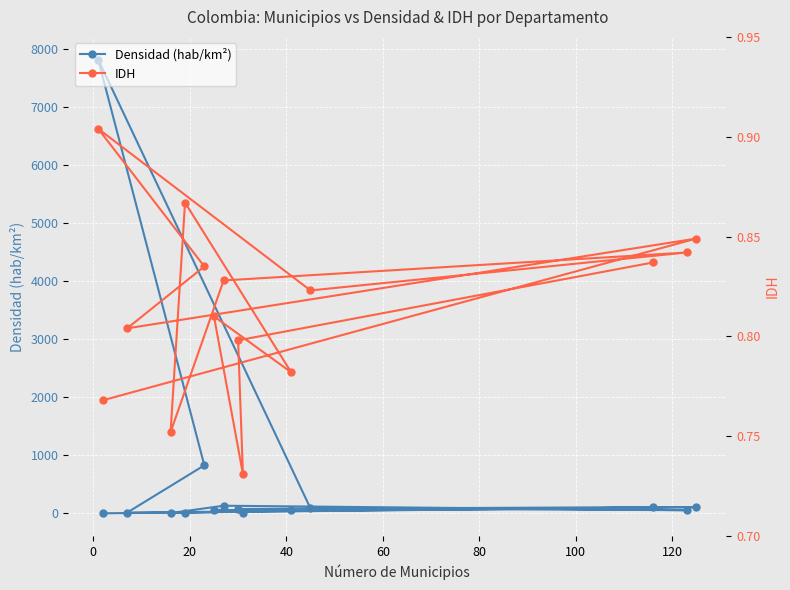

What is the highest value of the Densidad (hab/km²) series?

7819.4